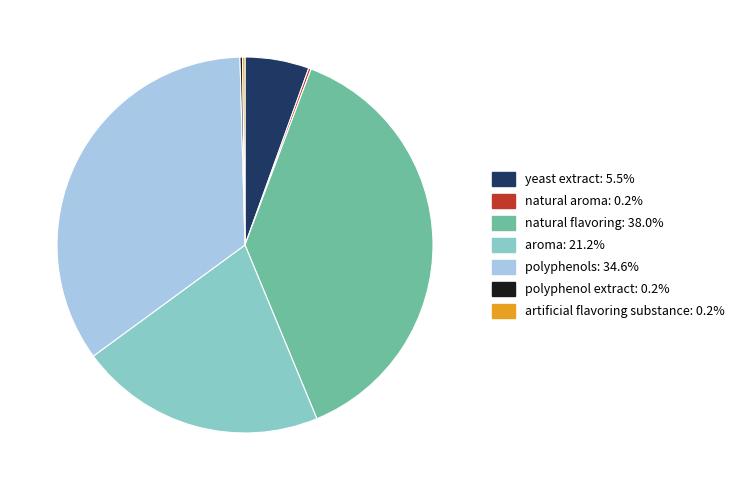

Is the sum of aroma and yeast extract greater than half?

No